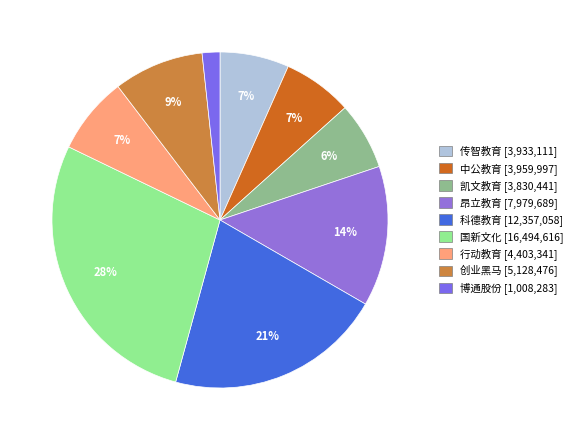

Is it true that 凯文教育 is 6% of the pie?

True